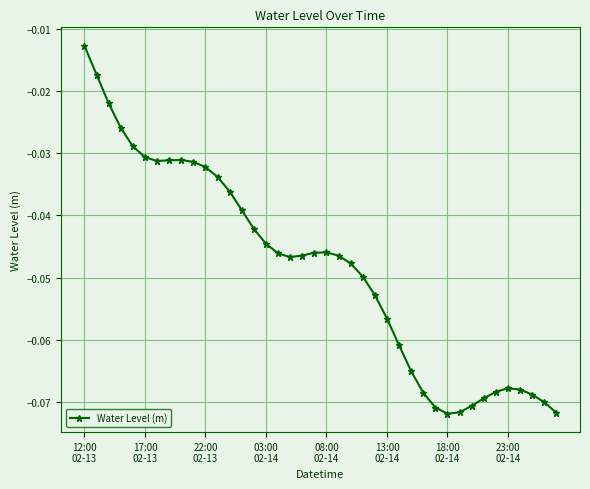

What is the sum of all values?

-1.9